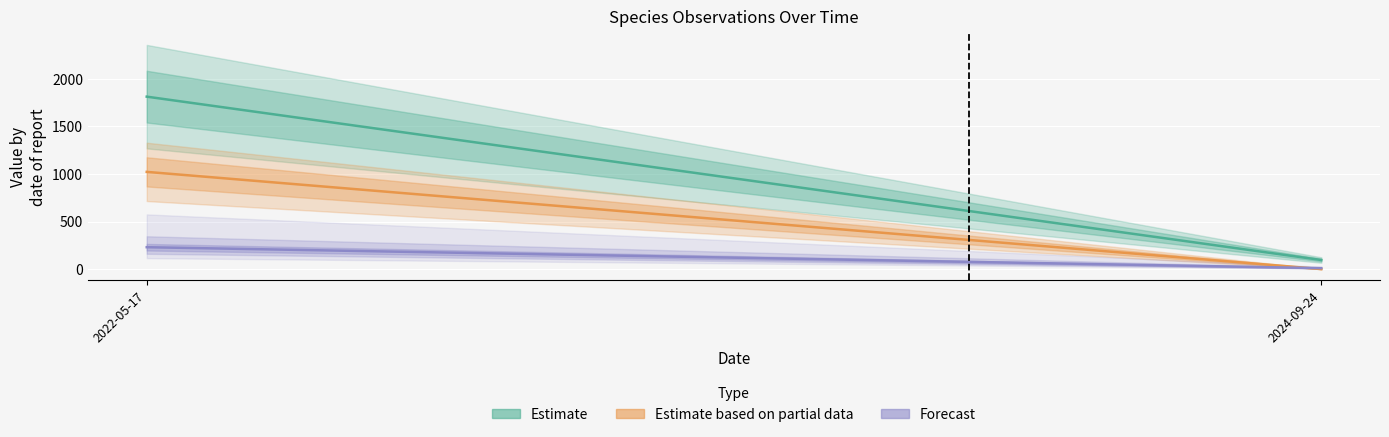

Reading right to left, transcribe all the data shown in this chart.

Estimate: 95.5	1812.6
Estimate based on partial data: 0.1	1021.9
Forecast: 10.0	230.0